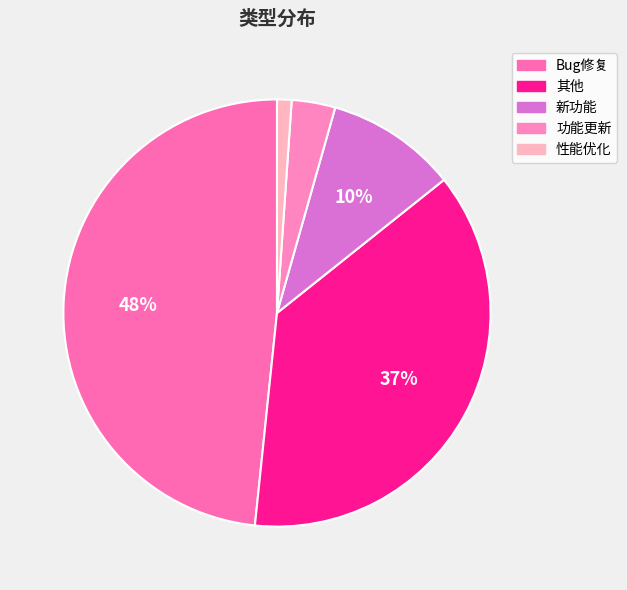

How many slices are in this pie chart?

5